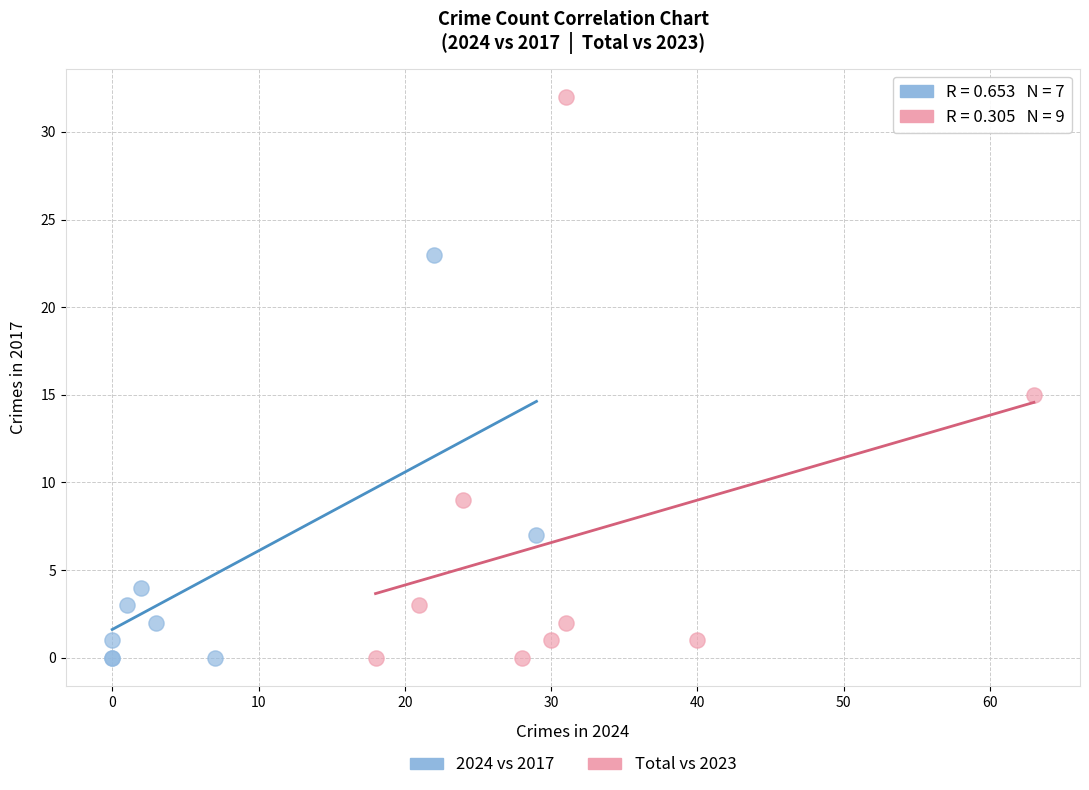

What are all the series names shown in the legend?

2024 vs 2017, Total vs 2023